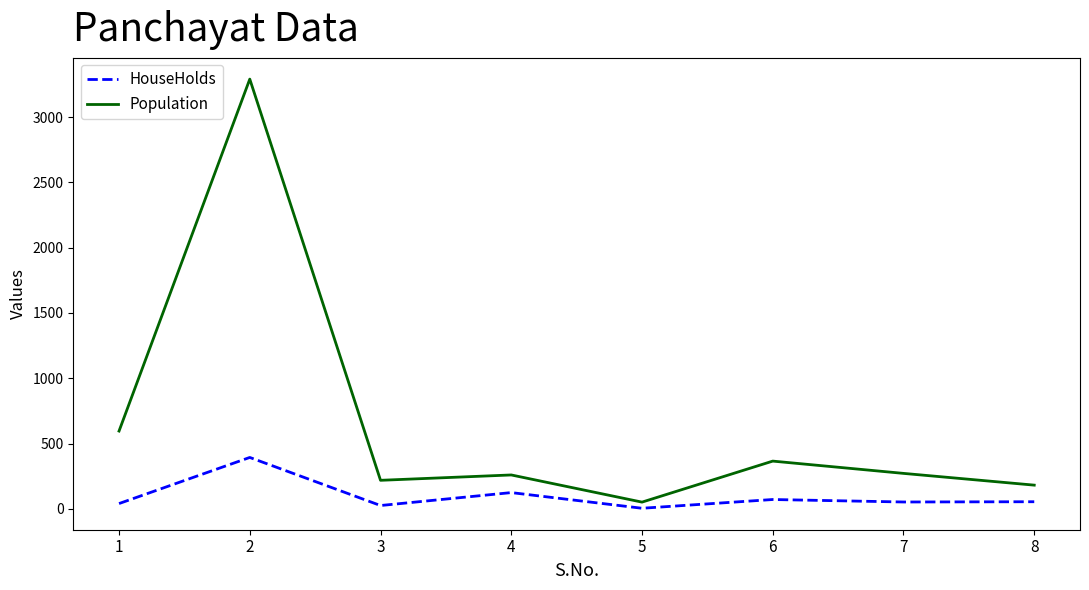

Is it true that Population equals 596 at 1?

True